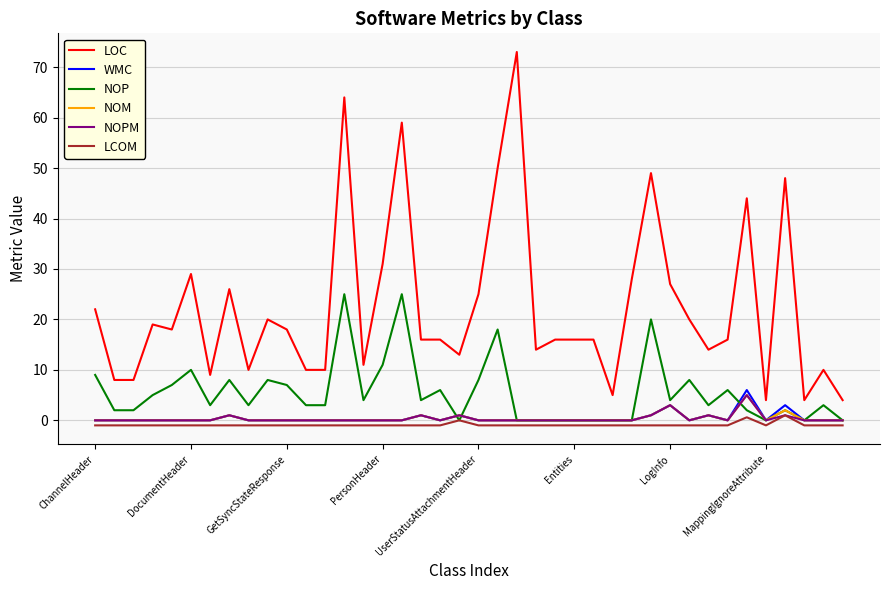

Which series has the largest total across all categories?

LOC